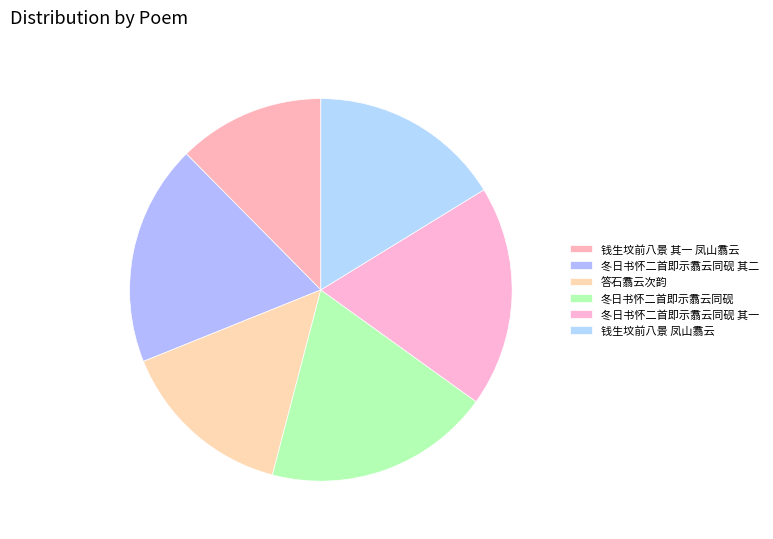

Which slice is the largest?

冬日书怀二首即示翥云同砚